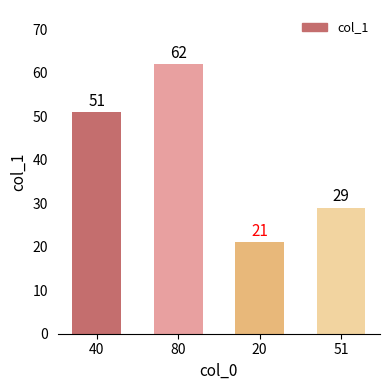

True or false: the data shows 21 at 20.

True